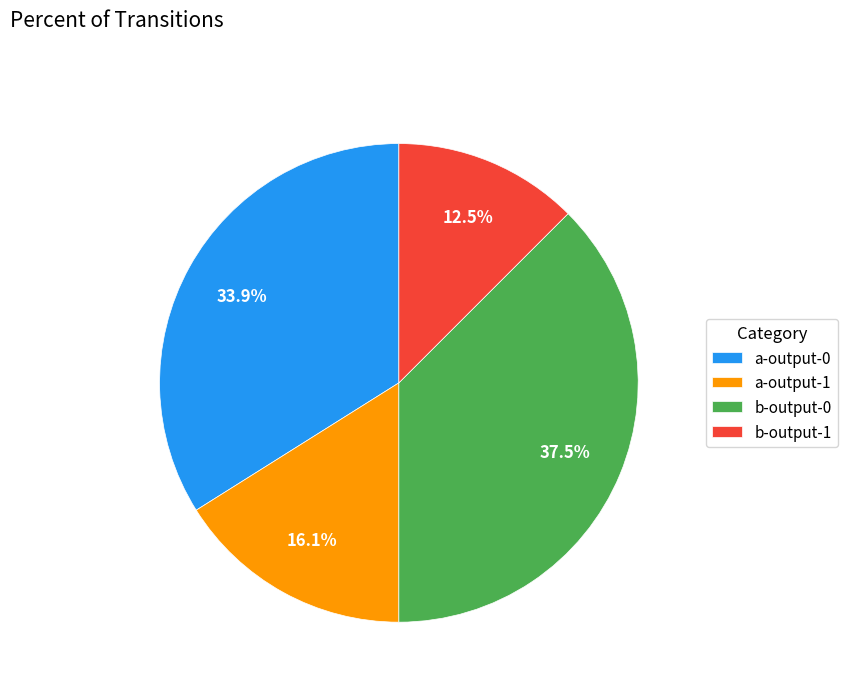

Combined, what portion of the pie is a-output-1 and b-output-1?

28.6%